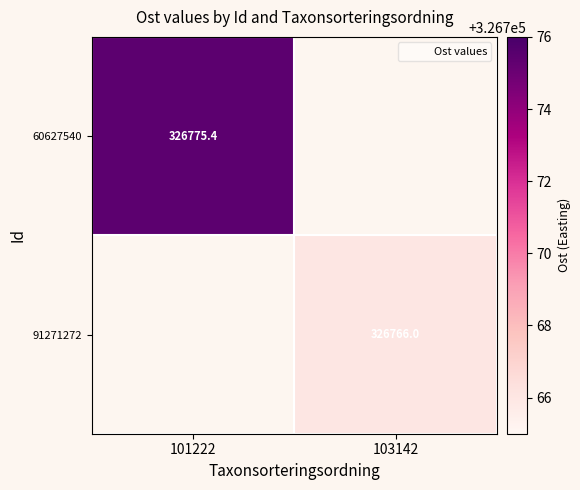

How many data points does each series have?

2